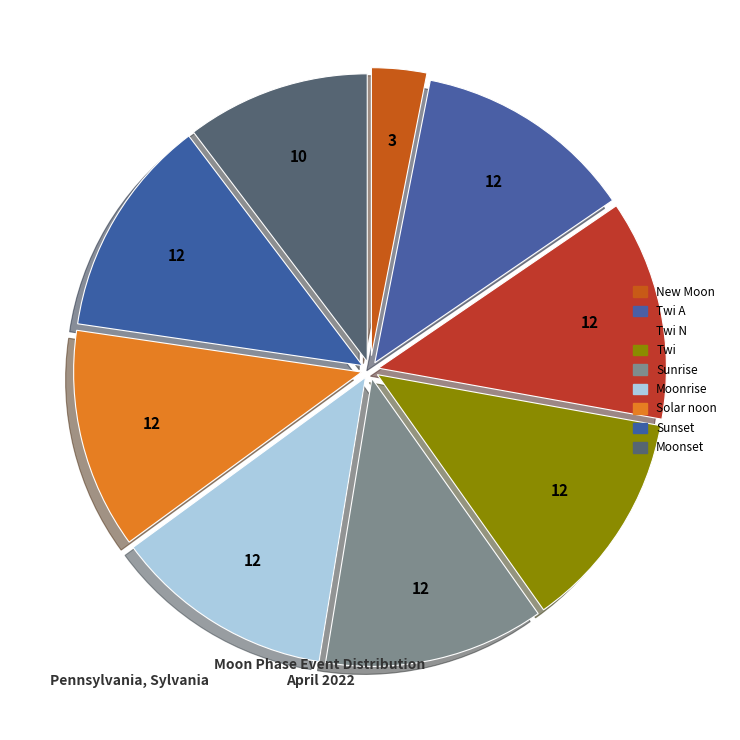

How many segments does this pie chart have?

9